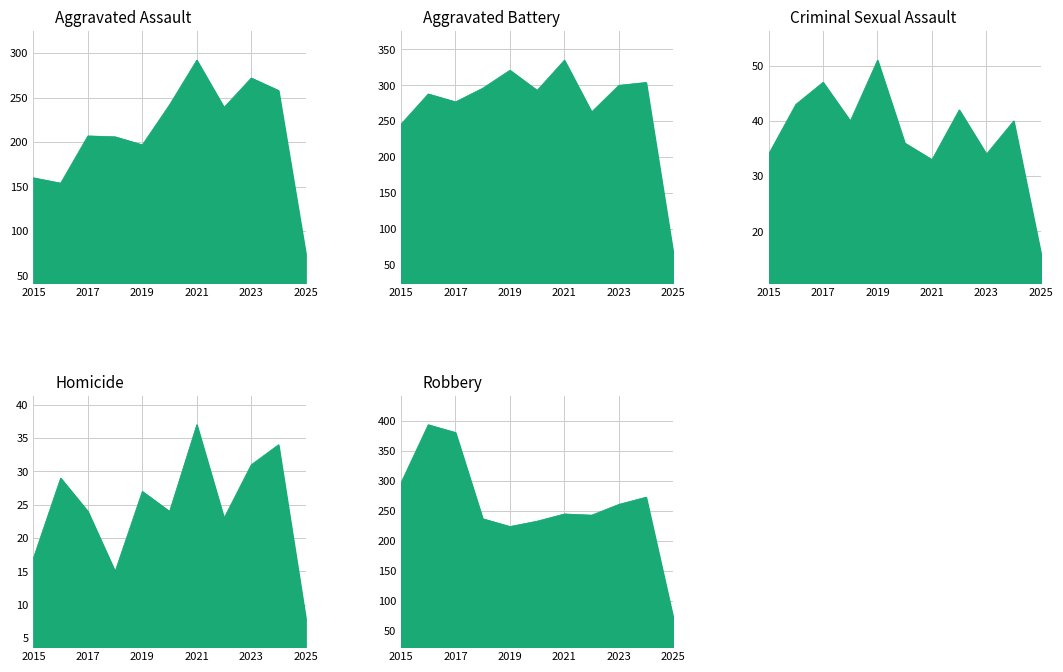

Rank the categories by Aggravated Assault value from lowest to highest.

2025, 2016, 2015, 2019, 2018, 2017, 2022, 2020, 2024, 2023, 2021